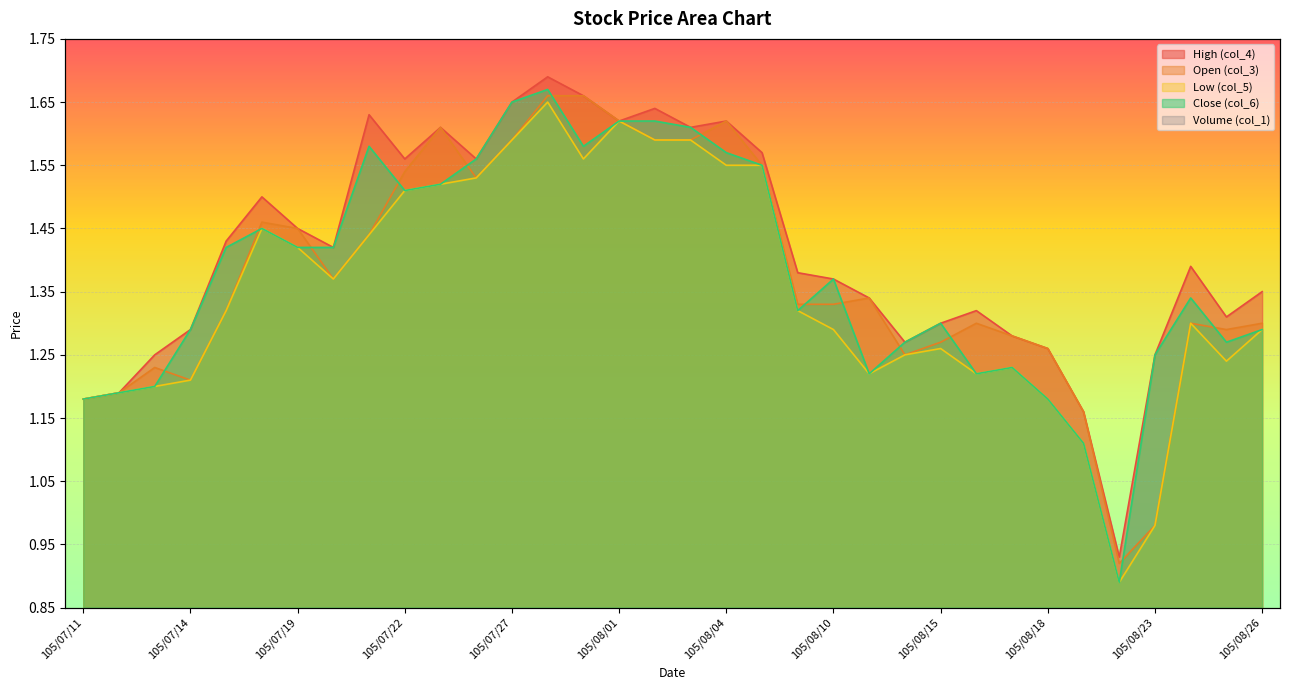

What is the highest value of the Low (col_5) series?

1.6